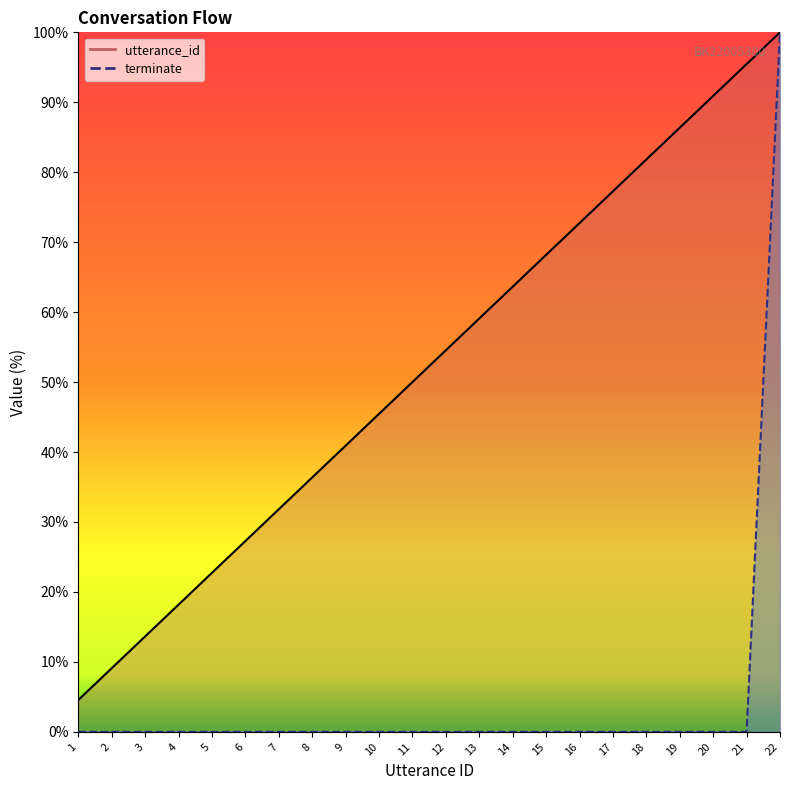

How many categories are shown in the chart?

22